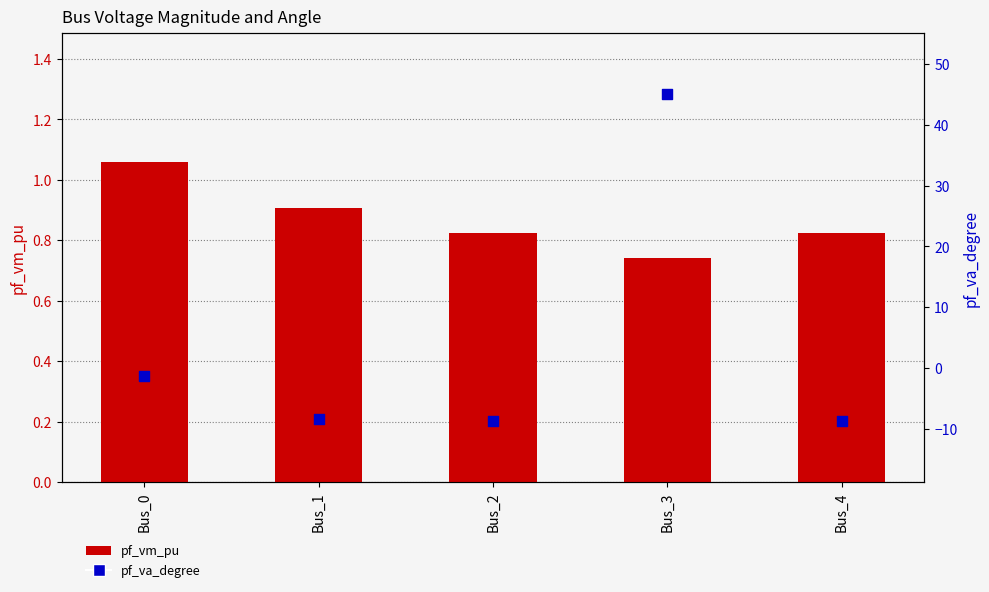

What is the total value across all series at Bus_4?

-7.9